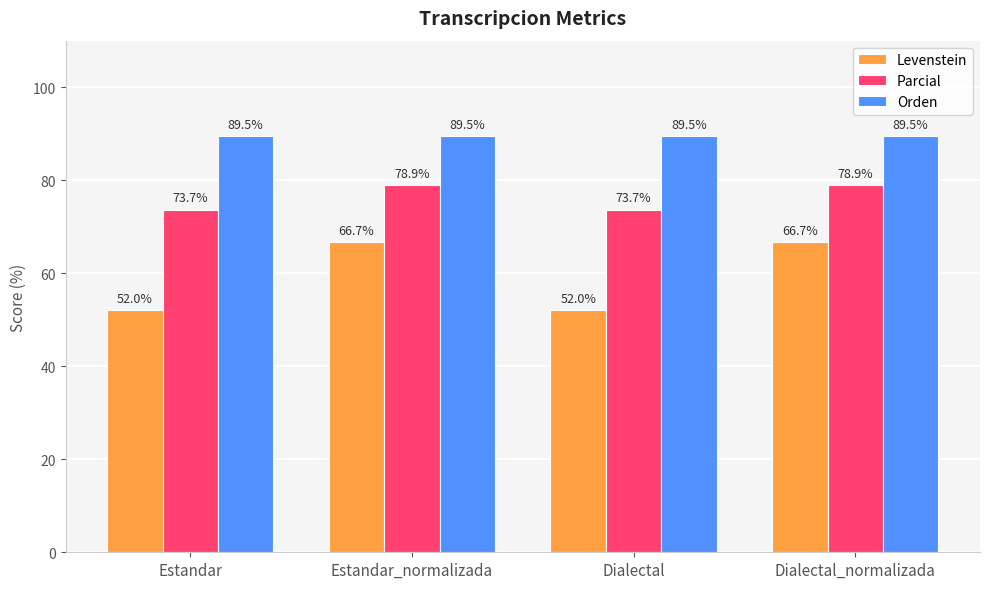

Is the value of Orden at Estandar greater than the value of Levenstein at Estandar?

Yes